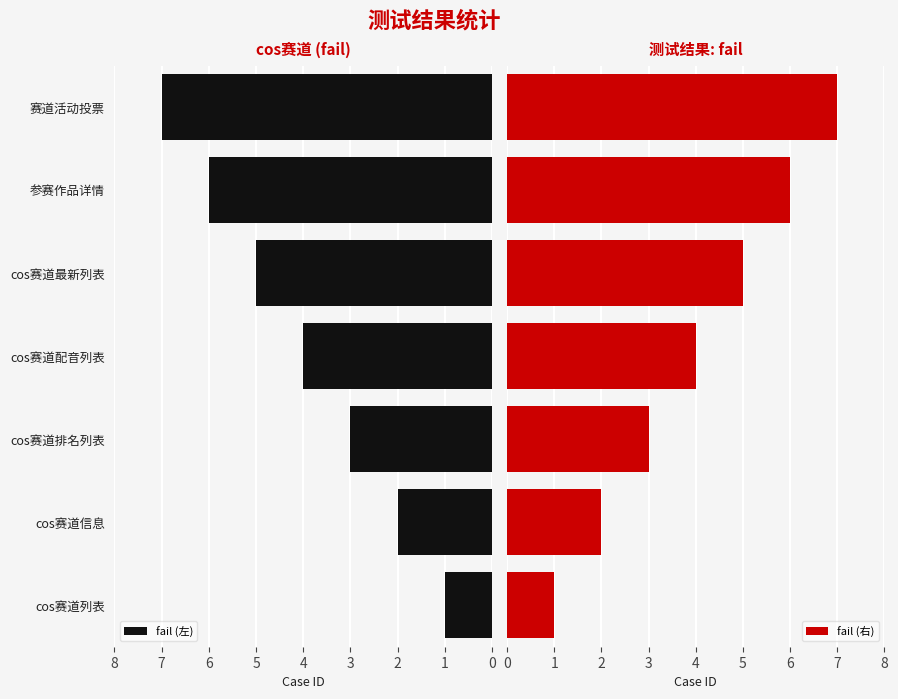

What is the sum of all fail (右) values?

28